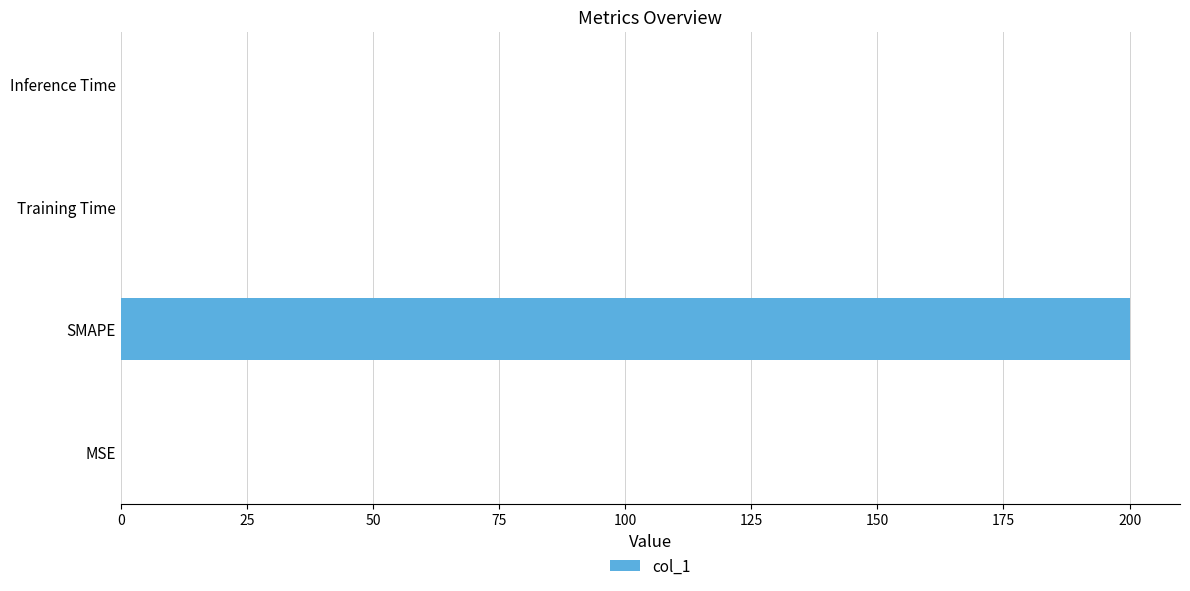

How many distinct data groups are displayed?

1